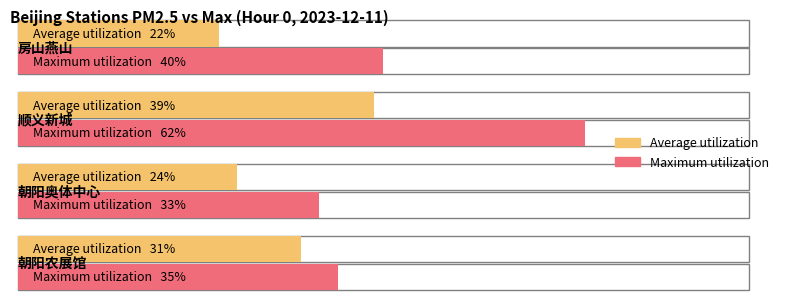

Does the chart contain any negative values?

No